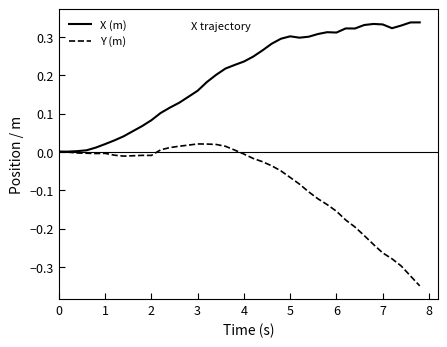

True or false: Y (m) has more than 2 interior local peaks.

True